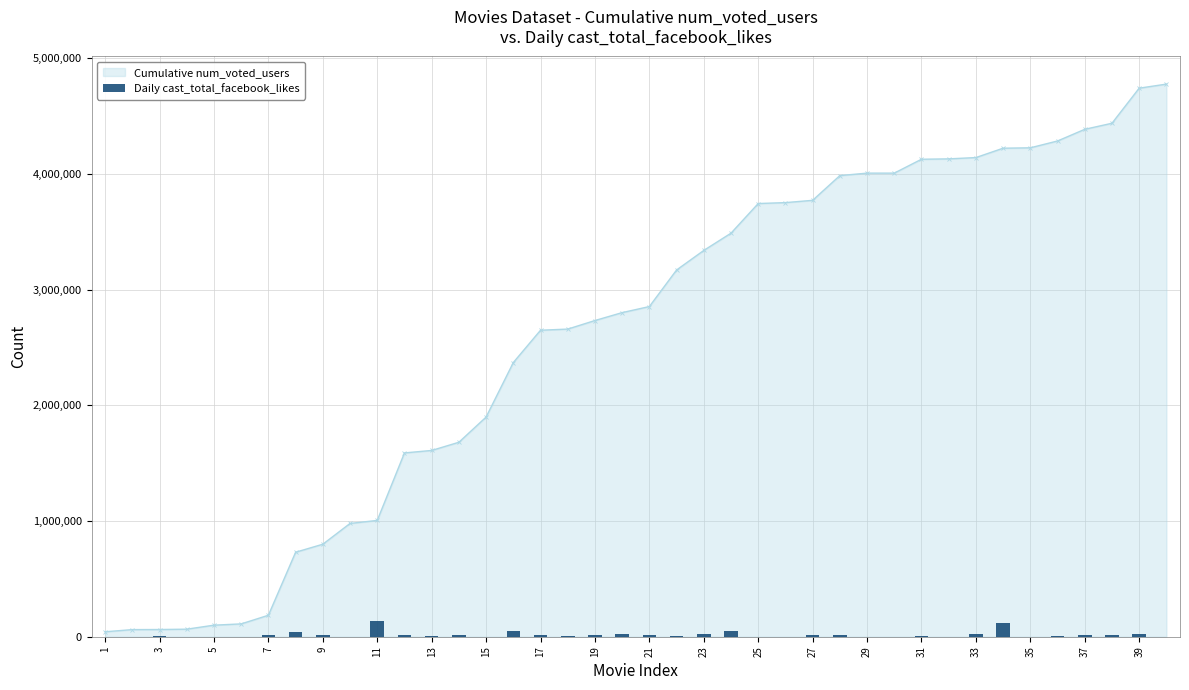

What is the maximum value for Cumulative num_voted_users?

4775578